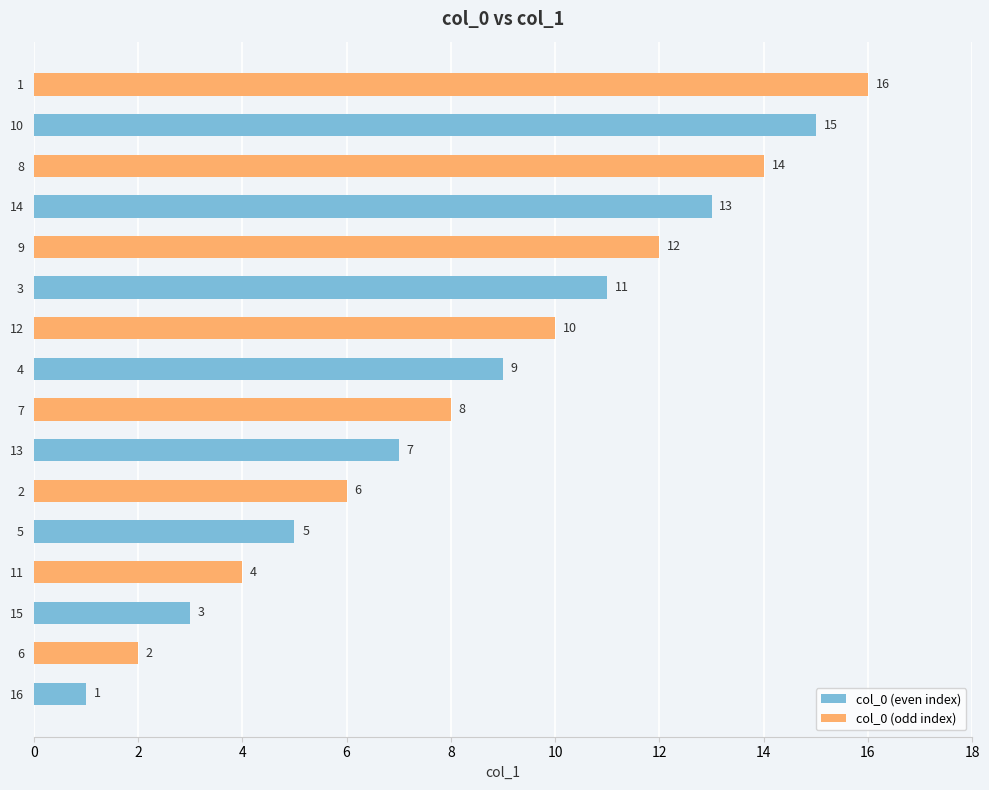

Rank the categories by value from lowest to highest.

16, 6, 15, 11, 5, 2, 13, 7, 4, 12, 3, 9, 14, 8, 10, 1